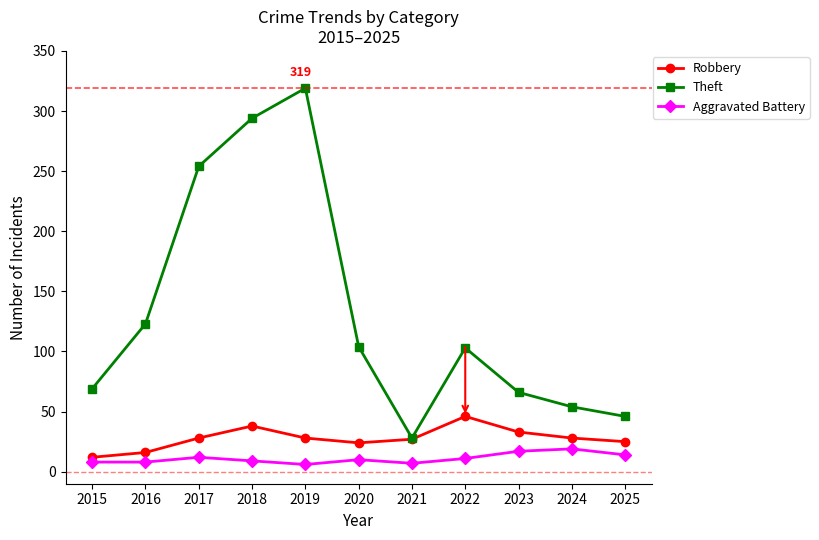

In Theft, how many points are lower than both neighbors (excluding endpoints)?

1